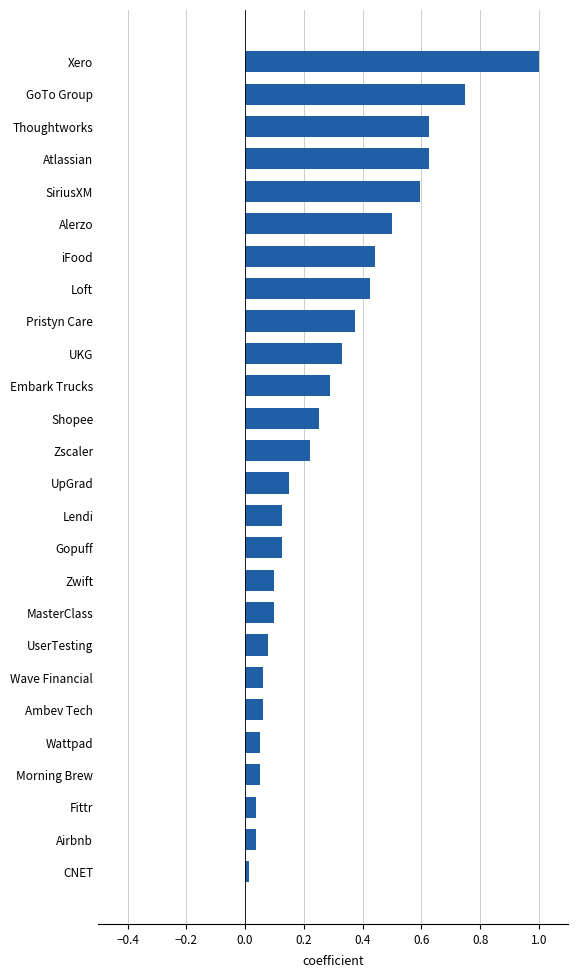

Are the bars grouped side by side (vs. stacked)?

No